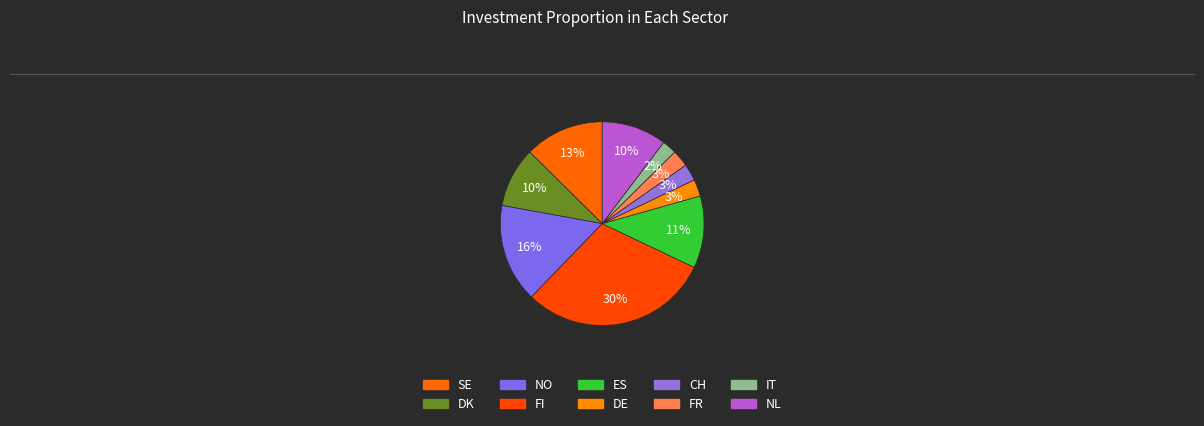

How many segments does this pie chart have?

10